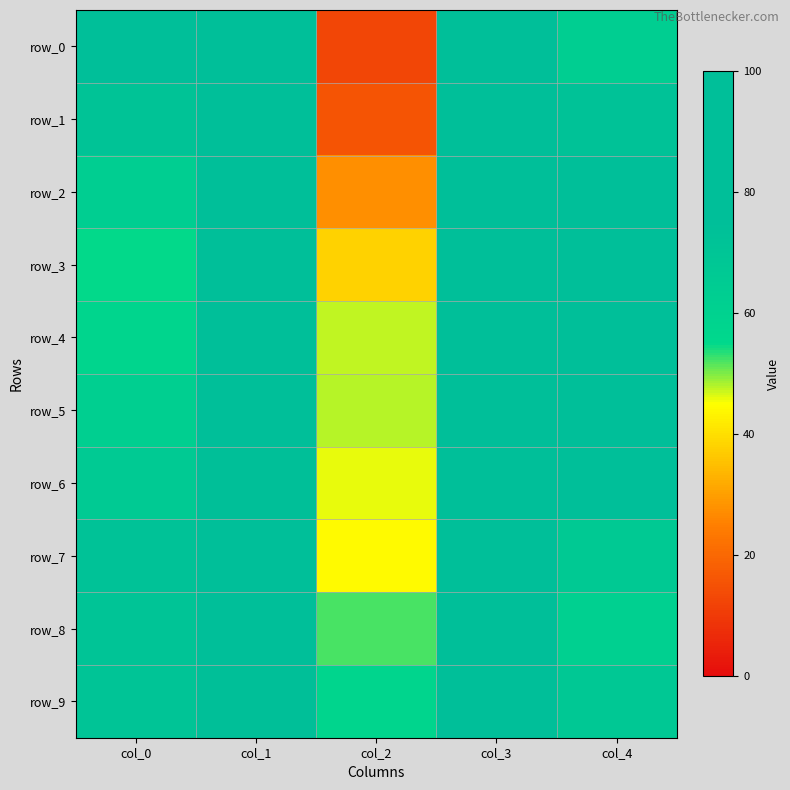

What value does the row_0 series have at col_2?

12.7